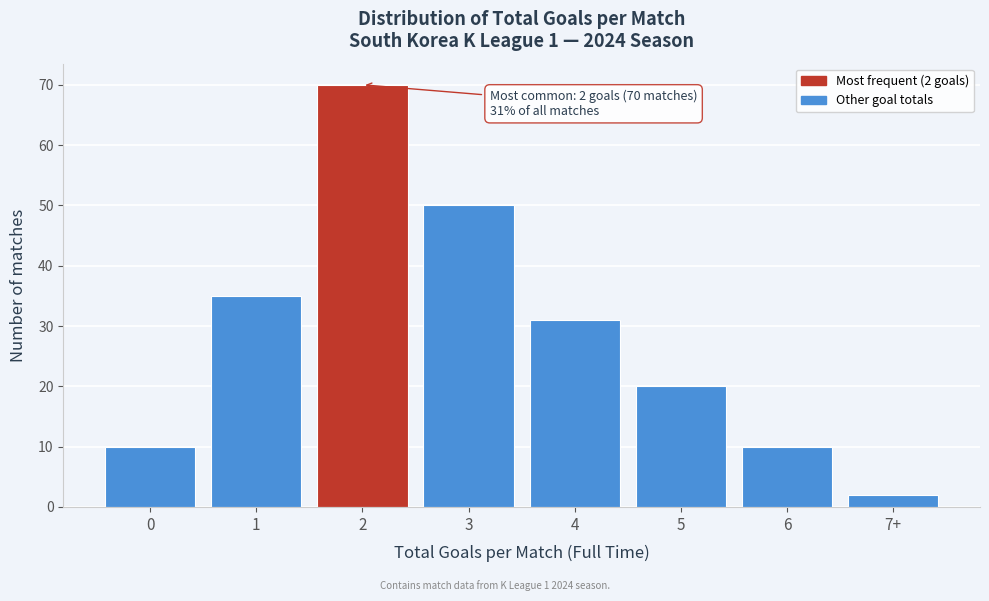

Reading right to left, extract all data points from this chart.

2	10	20	31	50	70	35	10